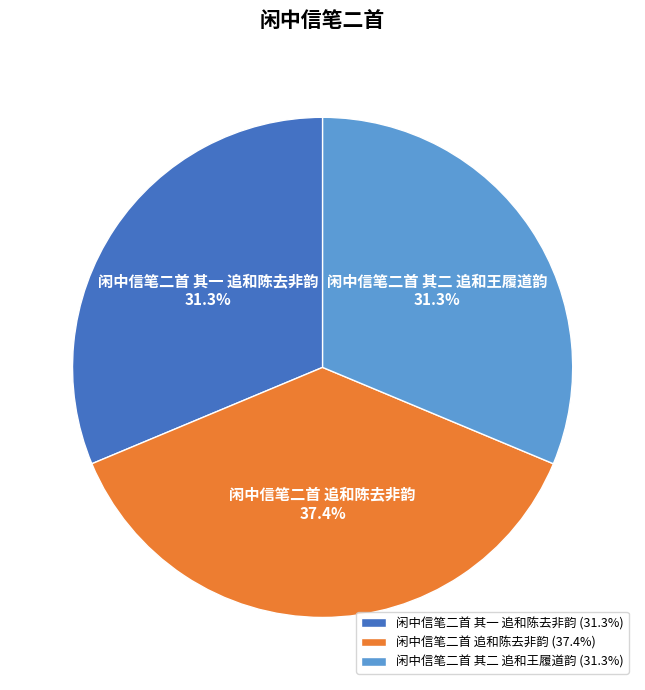

What percentage do 闲中信笔二首 追和陈去非韵 and 闲中信笔二首 其一 追和陈去非韵 together represent?

68.7%